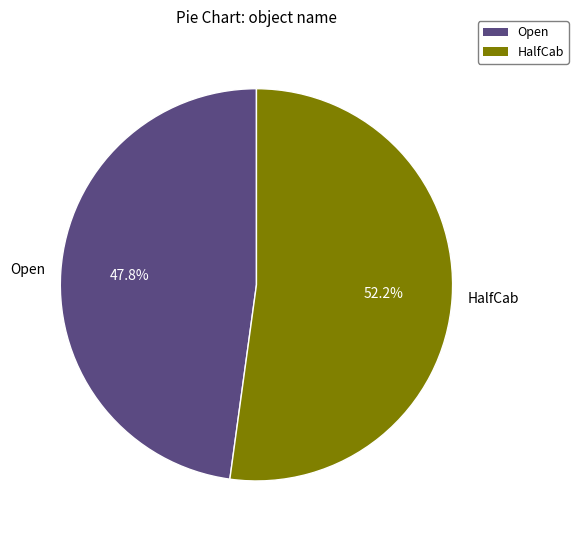

To the nearest percent, what portion does Open represent?

48%